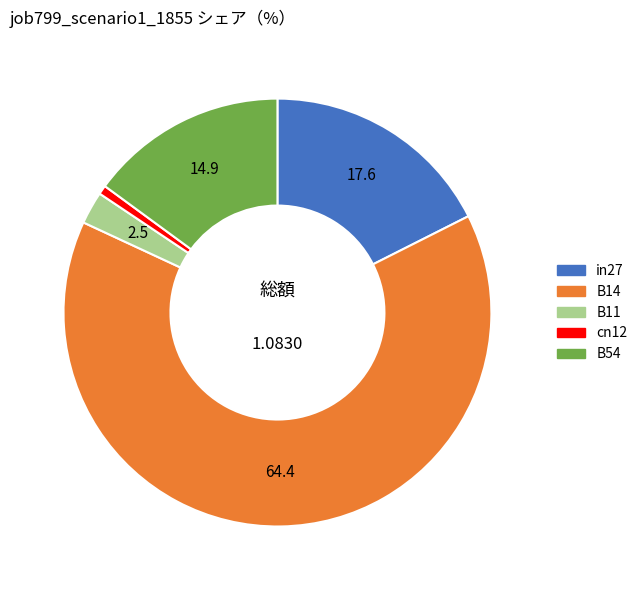

Rank the categories by value from highest to lowest.

B14, in27, B54, B11, cn12